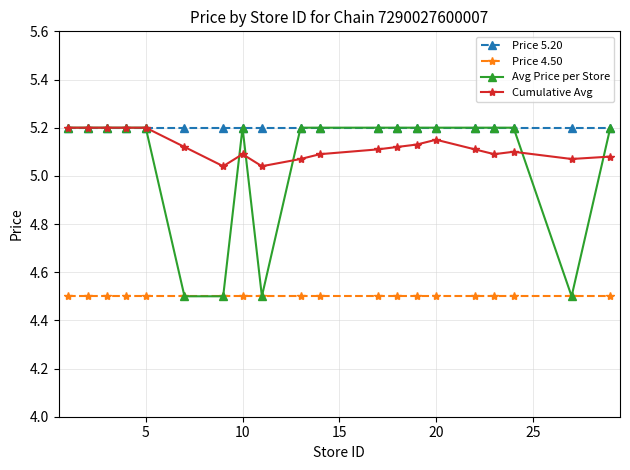

How many categories are shown in the chart?

20